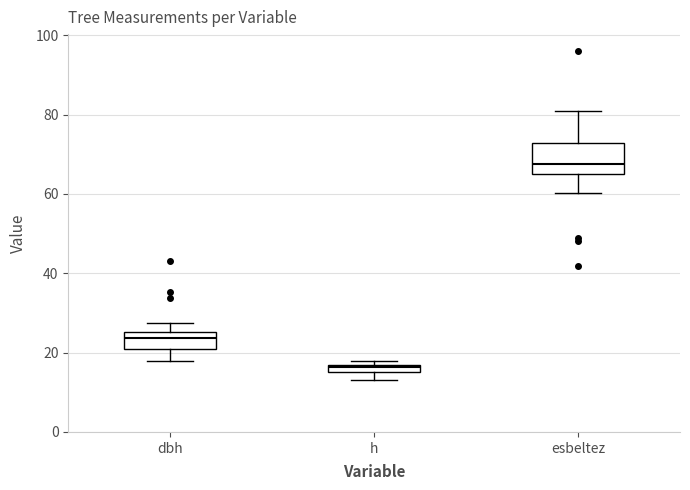

Where is the lower edge of the box for h on the y-axis? The values are not printed on the chart, so give them approximately, as read against the axis.

16